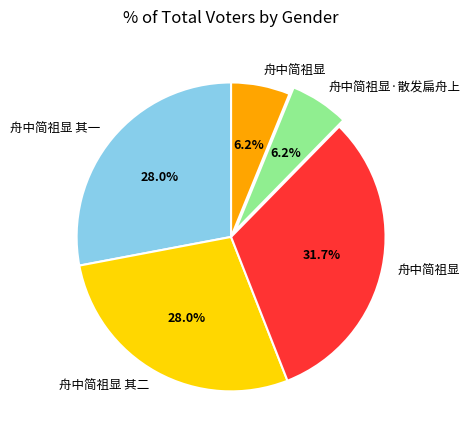

Is there a majority slice in this chart?

No